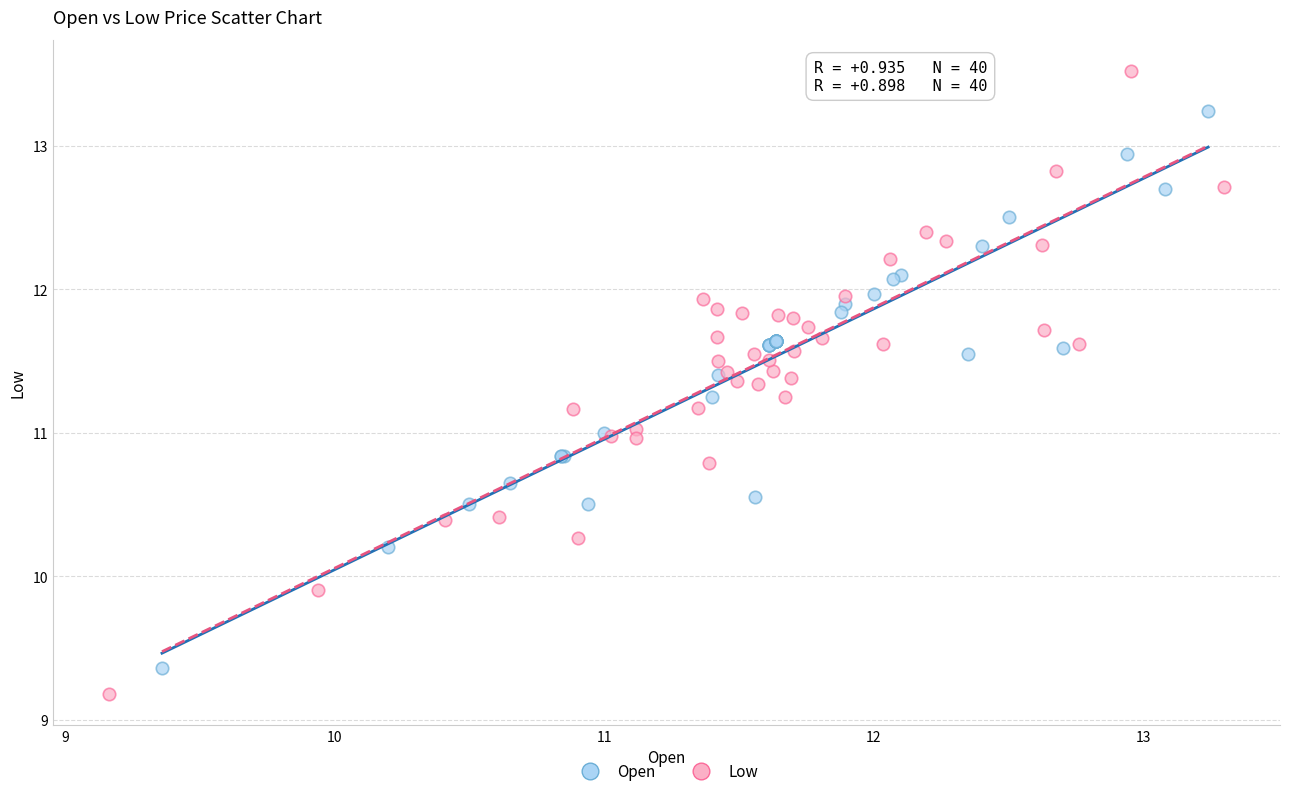

Which series reaches the maximum Y coordinate?

Low